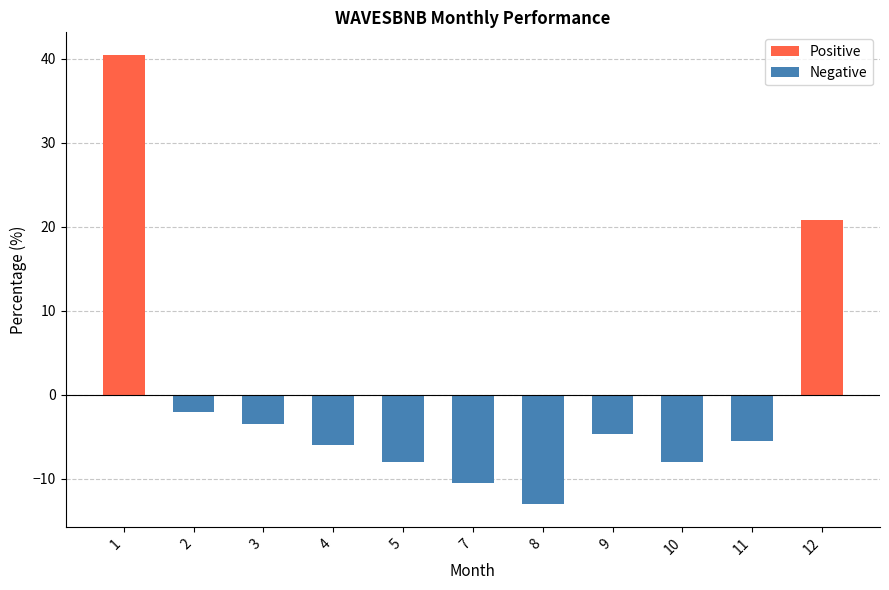

Reading left to right, list all the values displayed in this chart.

40.5	-2.0	-3.5	-6.0	-8.0	-10.6	-13.1	-4.7	-8.0	-5.5	20.9